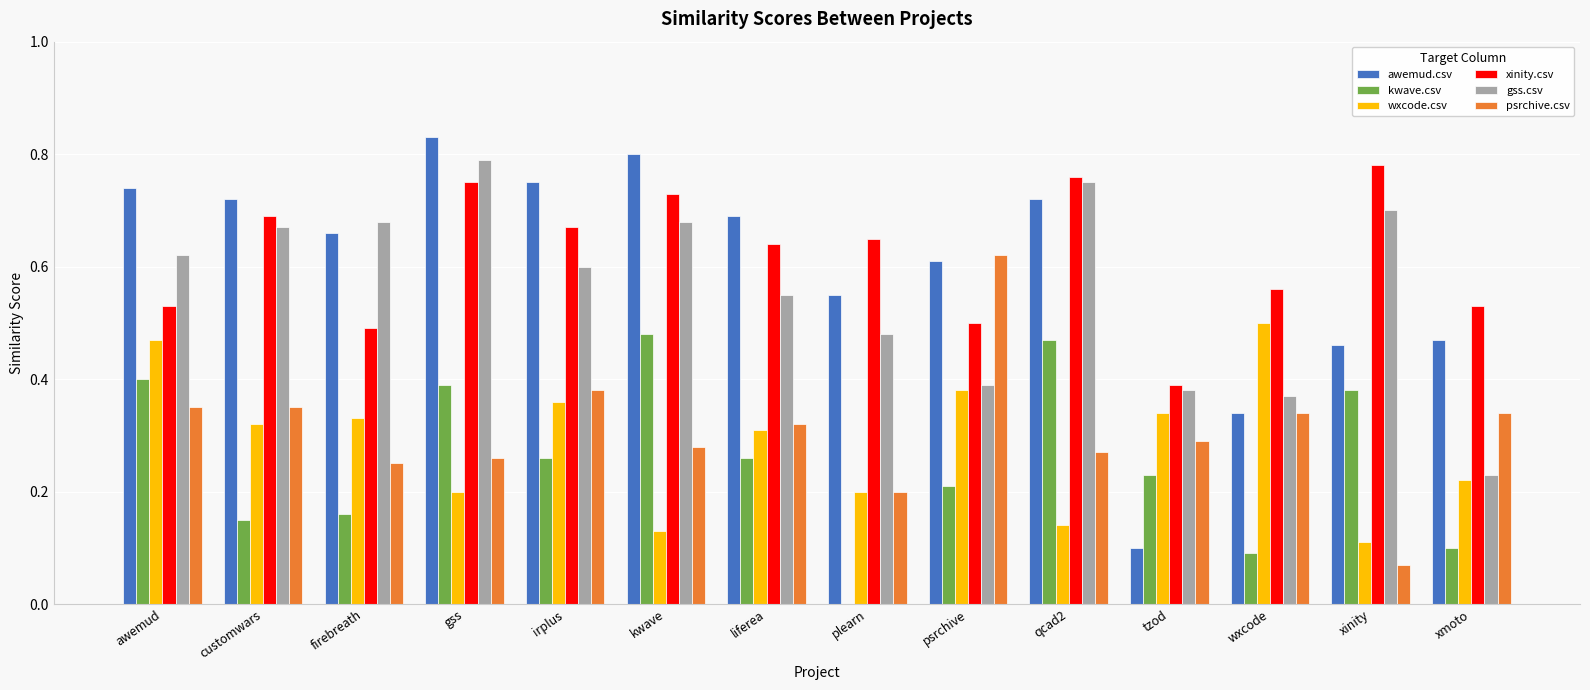

What is the total value across all series at plearn?

2.1